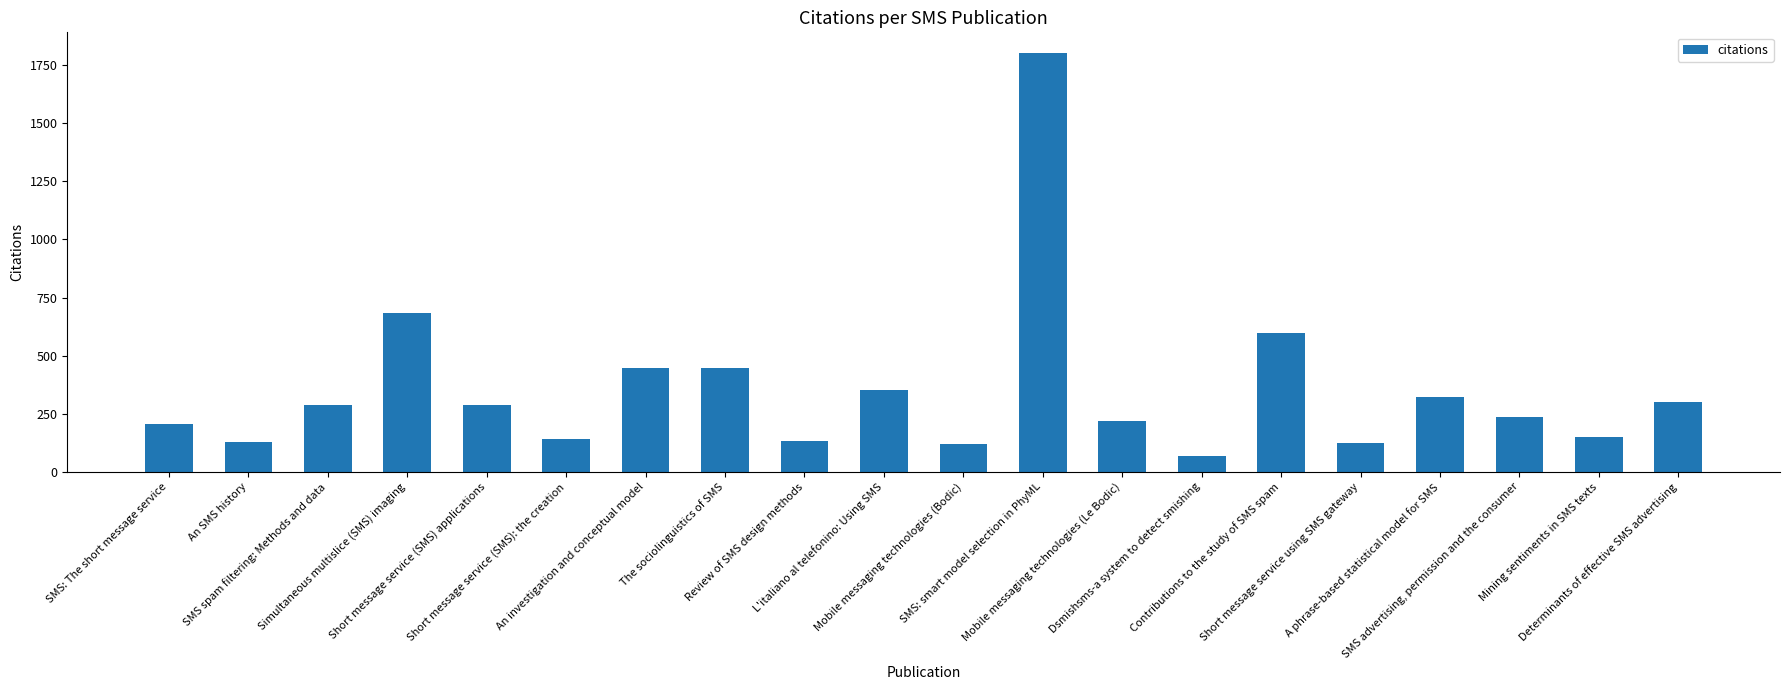

What is the value of the 8th bar from the left?

446